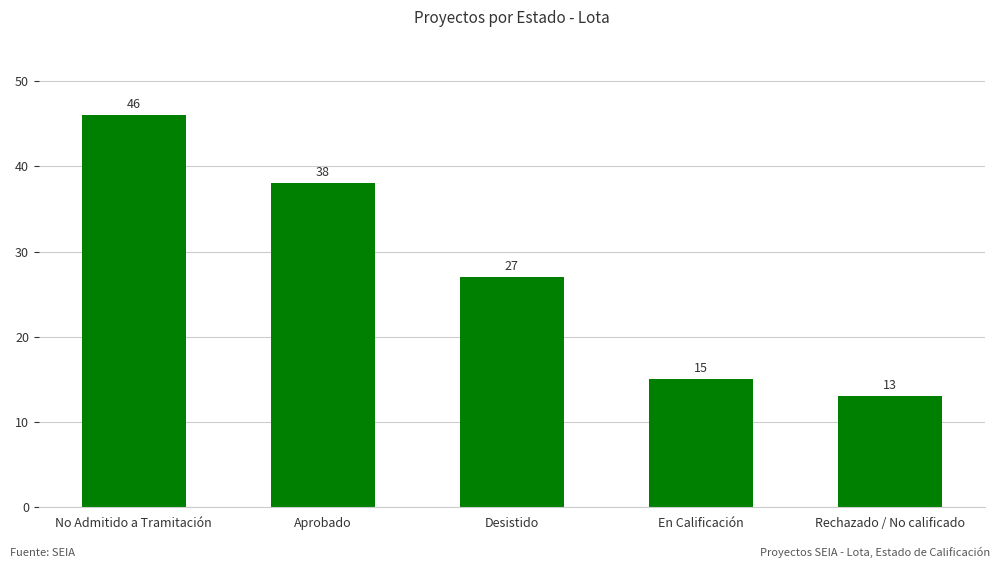

What is the value of the 5th bar from the left?

13